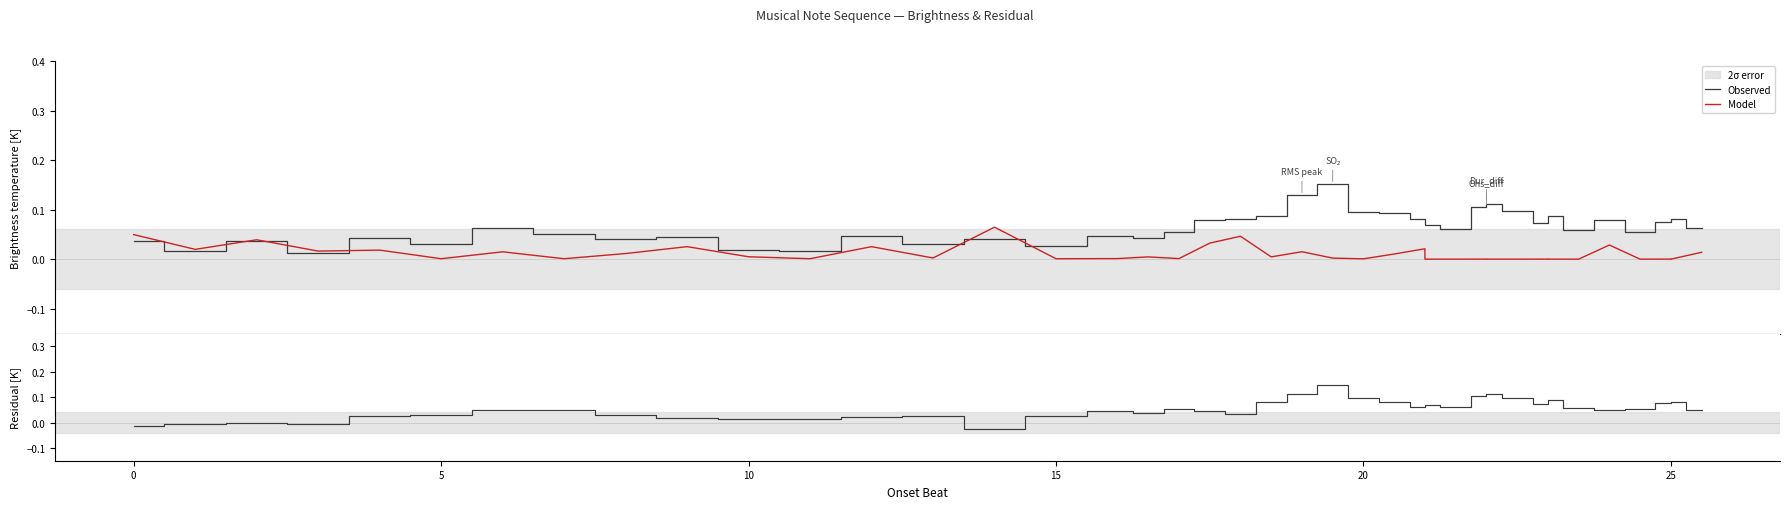

What is the difference between the second highest and second lowest values in the Observed series?

0.1